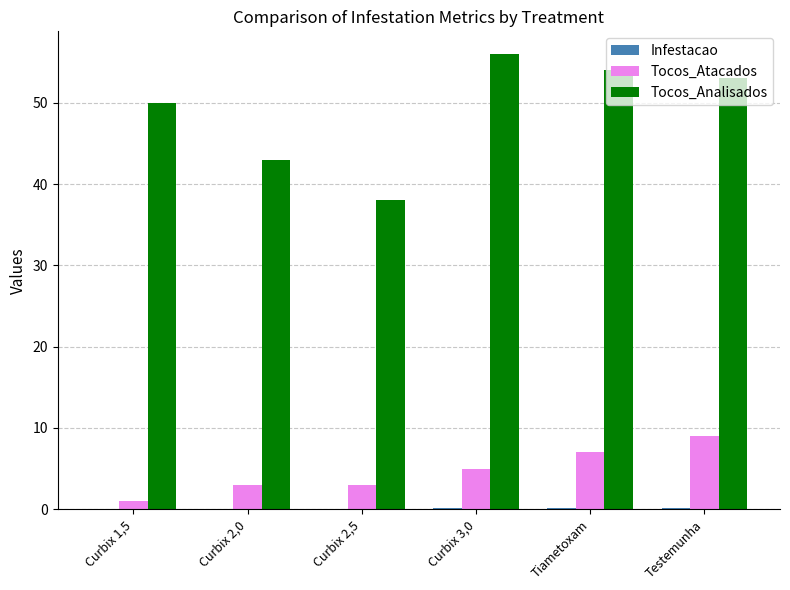

What is the total value across all series at Curbix 1,5?

51.0